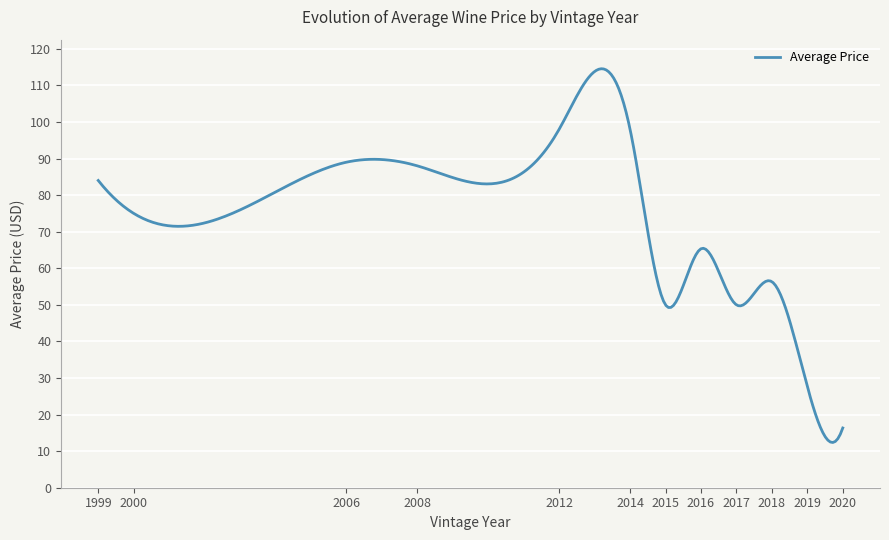

What is the average value?

75.5